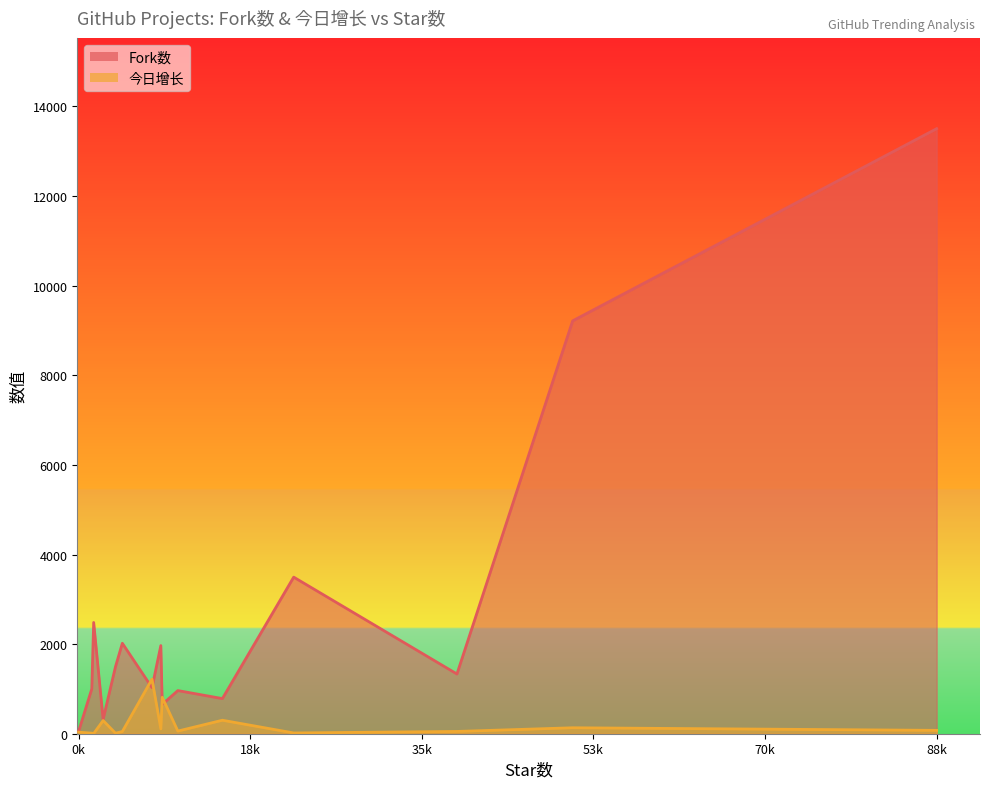

Between htmx and chainlist, which series saw the biggest shift?

Fork数